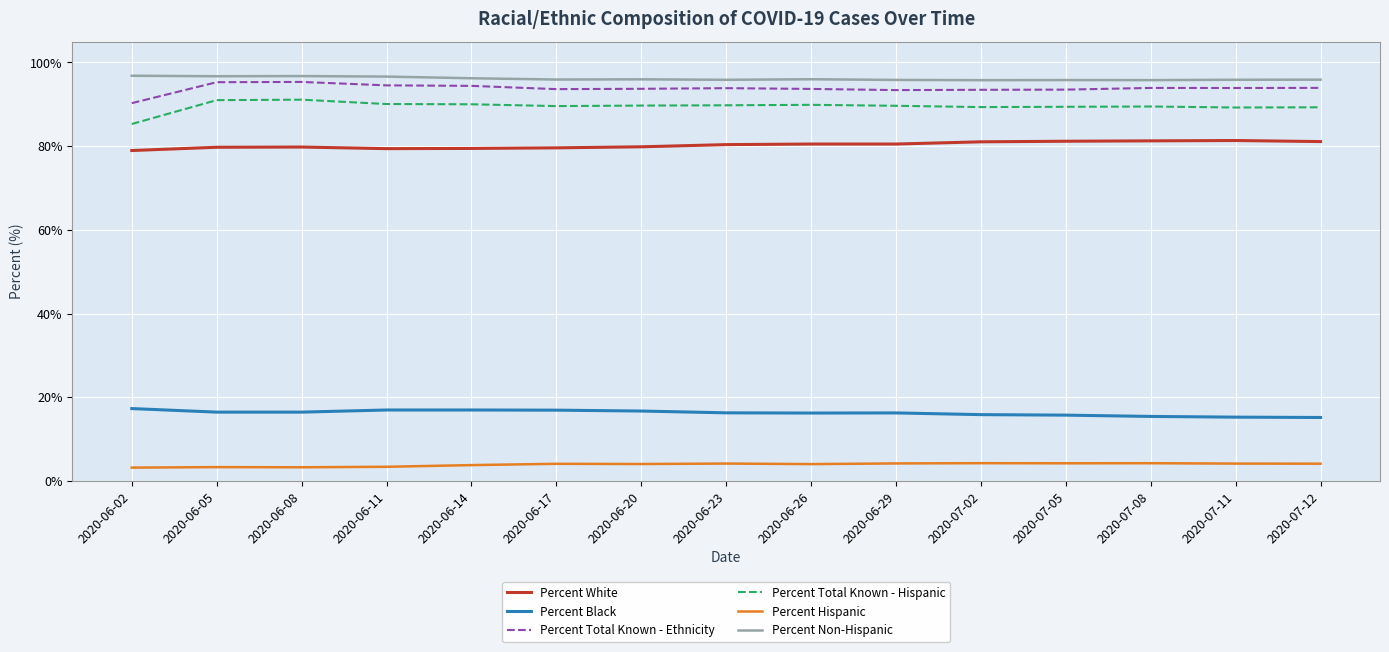

What is the greatest value displayed?

96.8